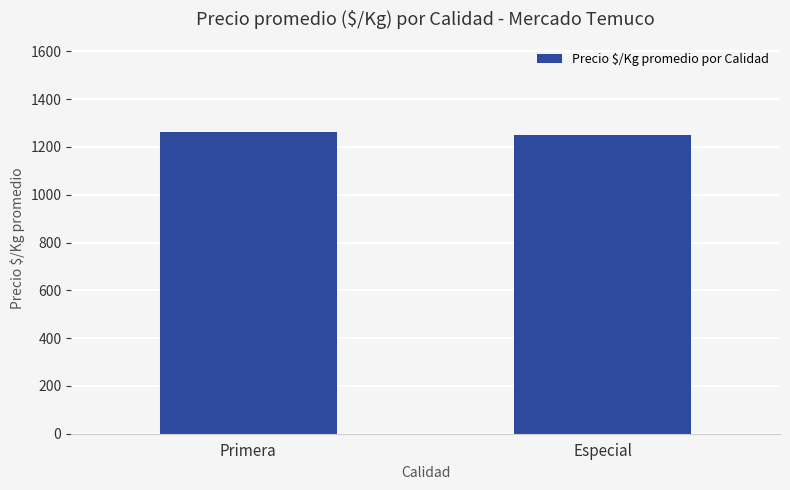

What is the greatest value displayed?

1262.0